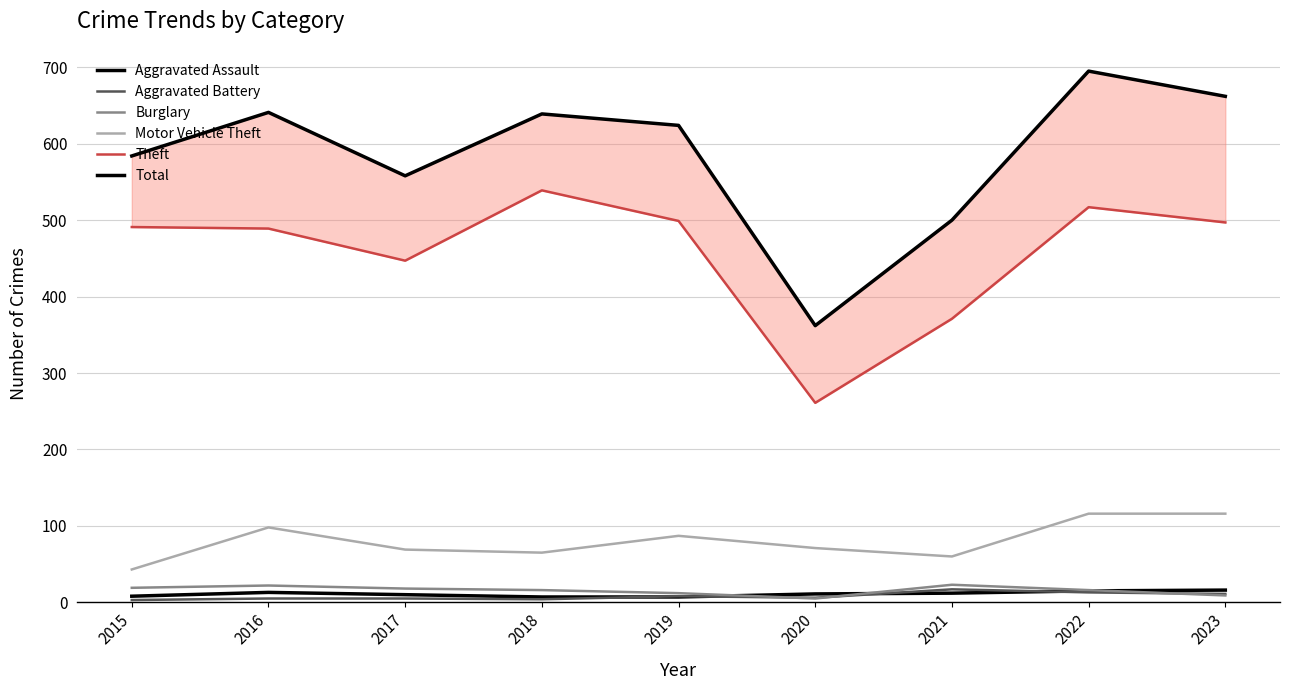

Read the Burglary value at 2023.

9